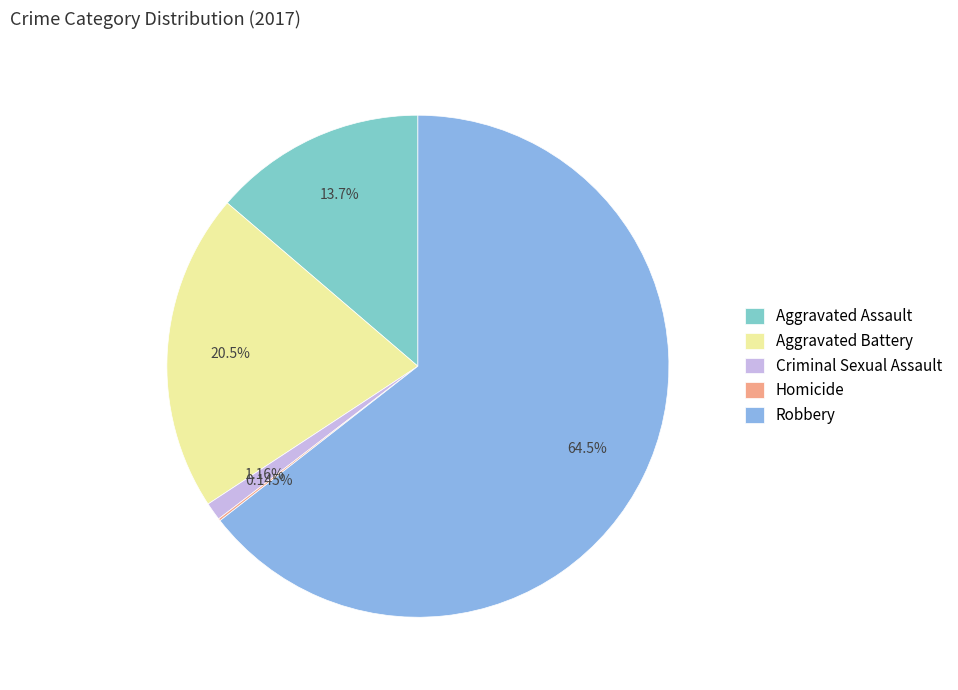

To the nearest percent, what is the combined percentage of Criminal Sexual Assault and Aggravated Battery?

22%